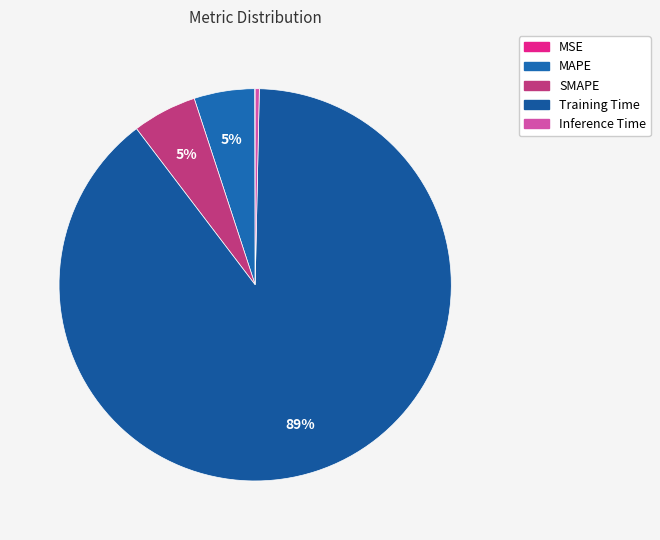

Is MAPE the majority of the pie?

No